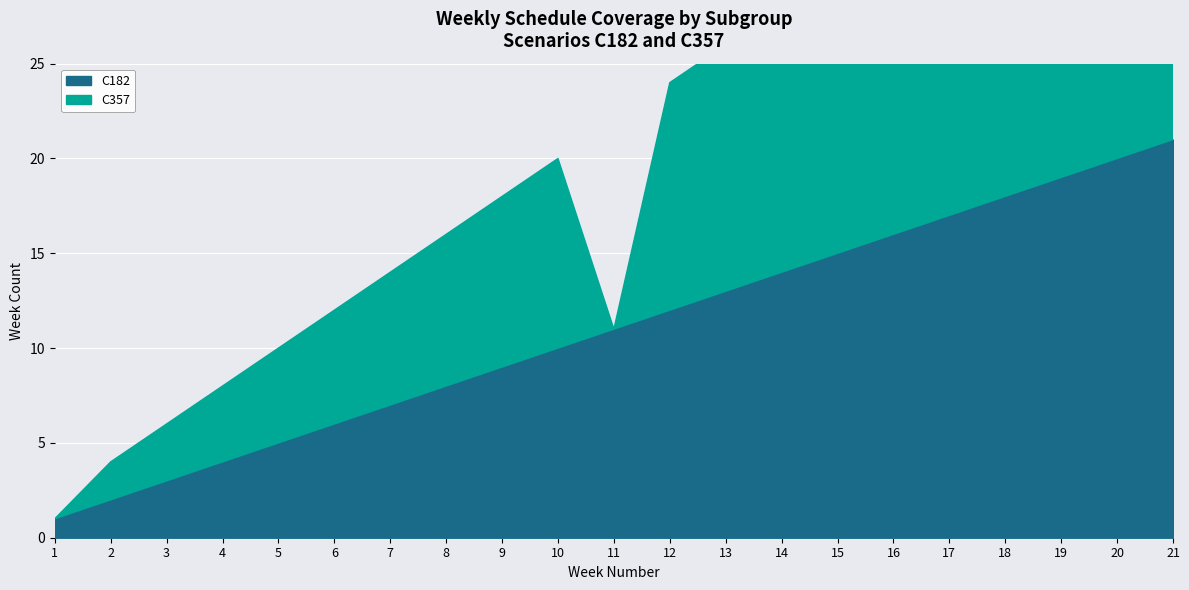

Which label corresponds to the smallest value in the chart?

1